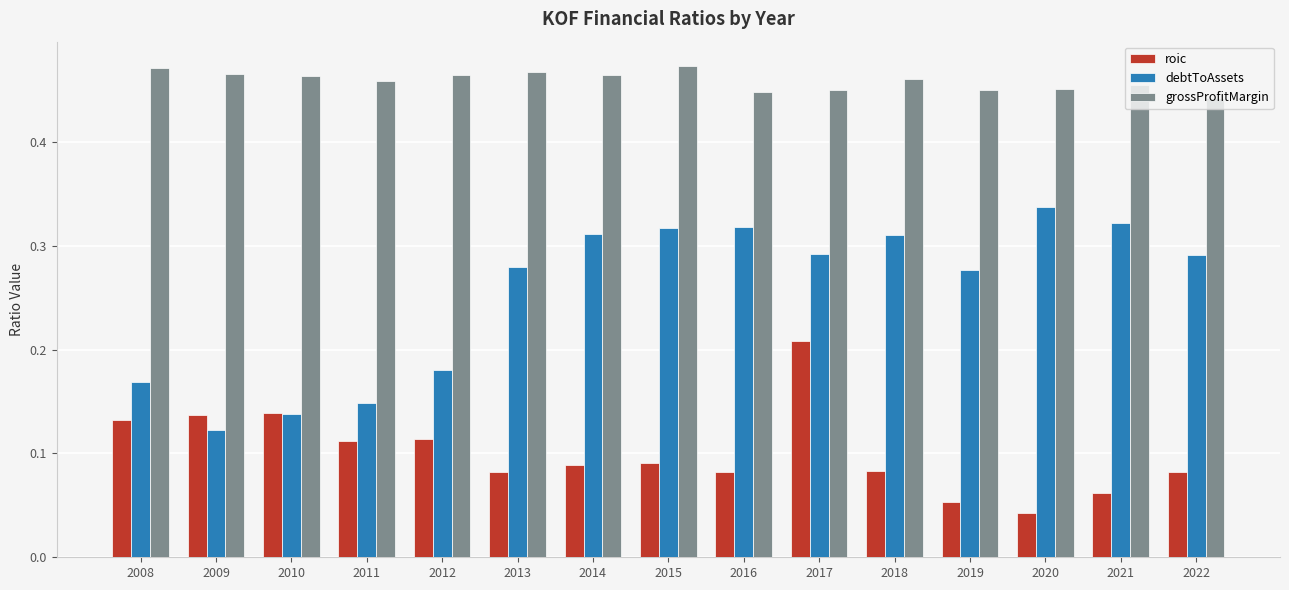

What is the sum of the grossProfitMargin values at 2011 and 2010?

0.9